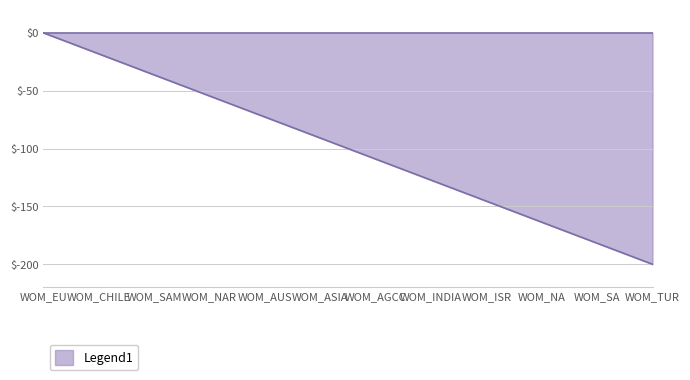

List the labels in order of value, smallest first.

WOM_TUR, WOM_SA, WOM_NA, WOM_ISR, WOM_INDIA, WOM_AGCC, WOM_ASIA, WOM_AUS, WOM_NAR, WOM_SAM, WOM_CHILE, WOM_EU